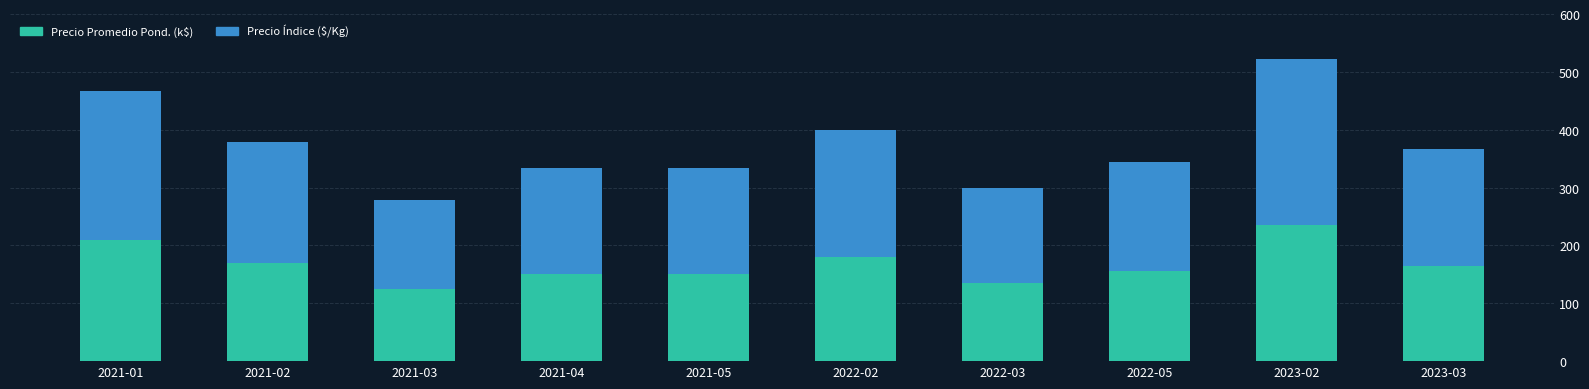

What is the maximum value for Precio Promedio Pond. (k$)?

235